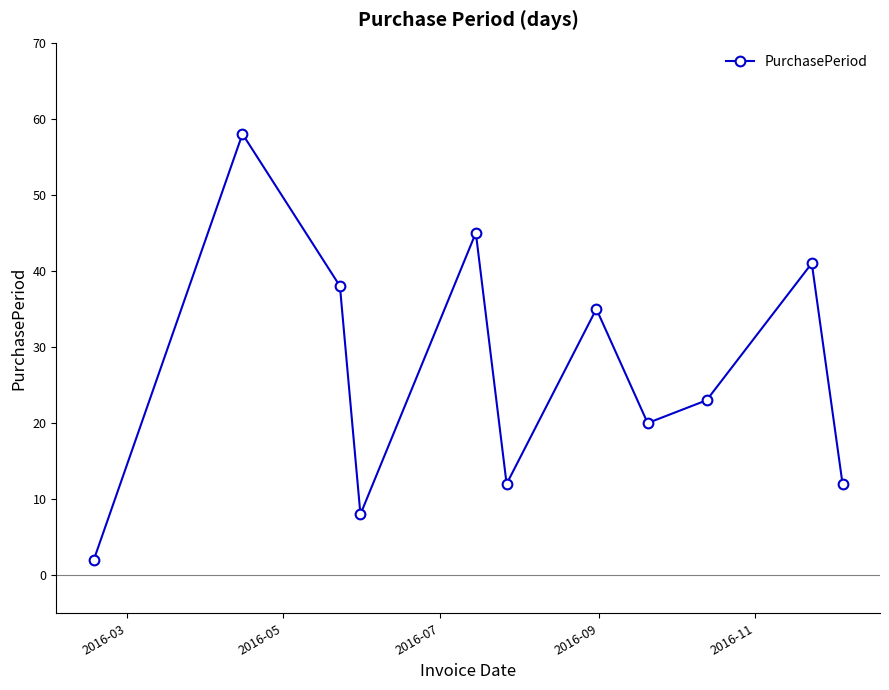

What is the value of the 1st point from the left?

2